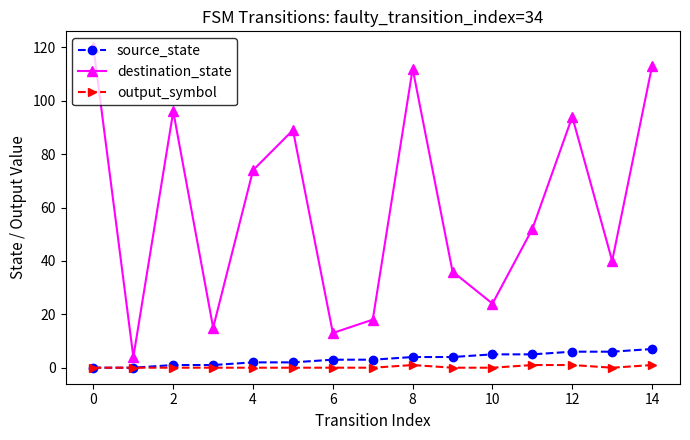

List the series in order of their peak value, lowest first.

output_symbol, source_state, destination_state